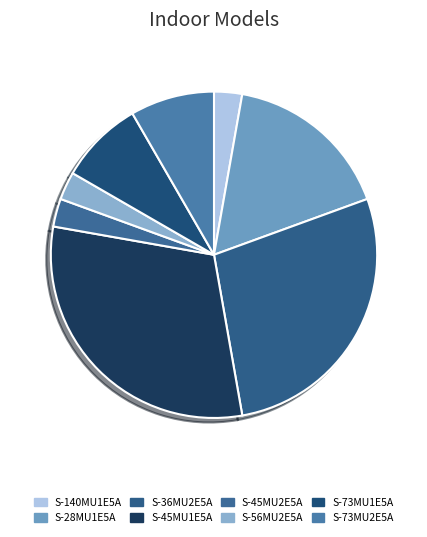

Between S-28MU1E5A and S-36MU2E5A, which is larger?

S-36MU2E5A